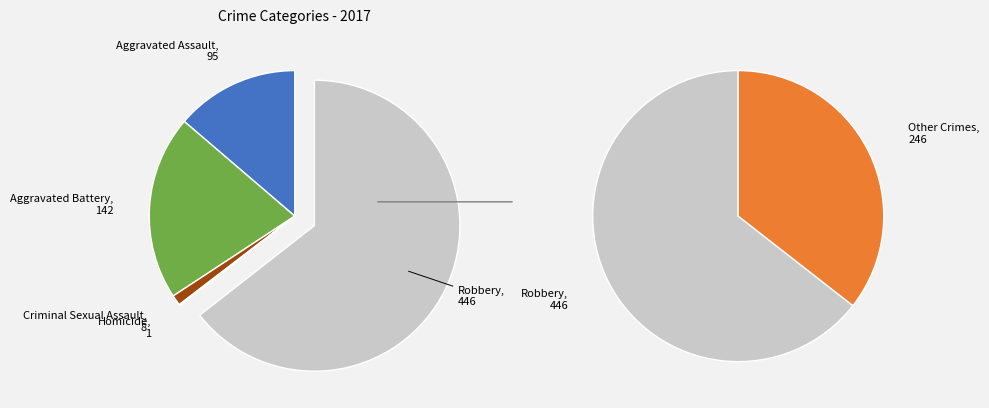

Which slice represents more than half of the pie?

Robbery